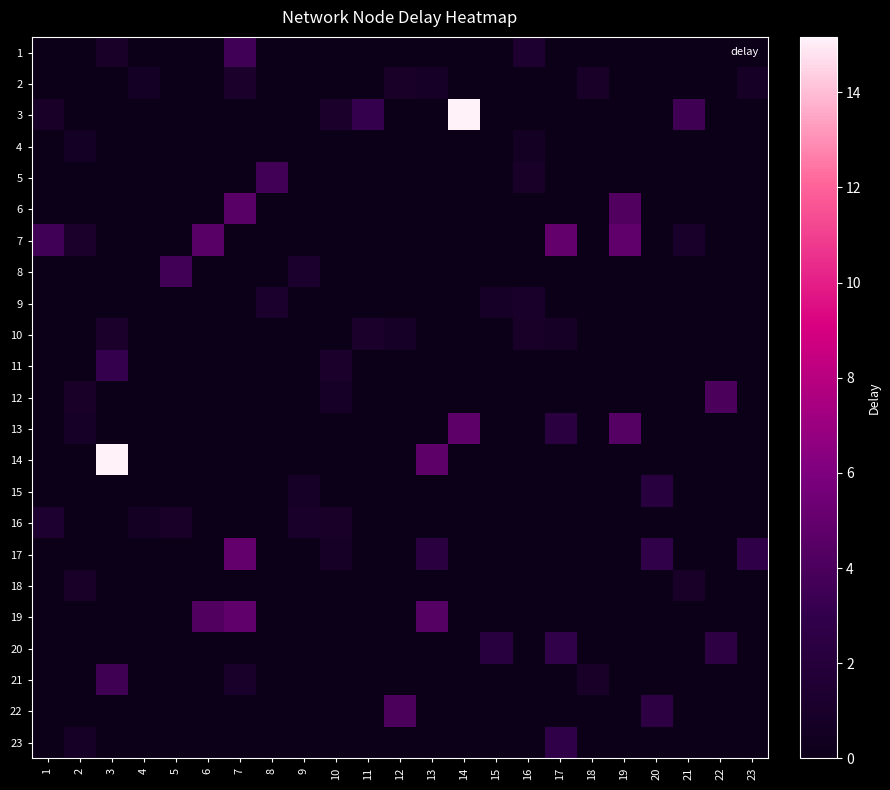

Which series has the largest total across all categories?

row_2